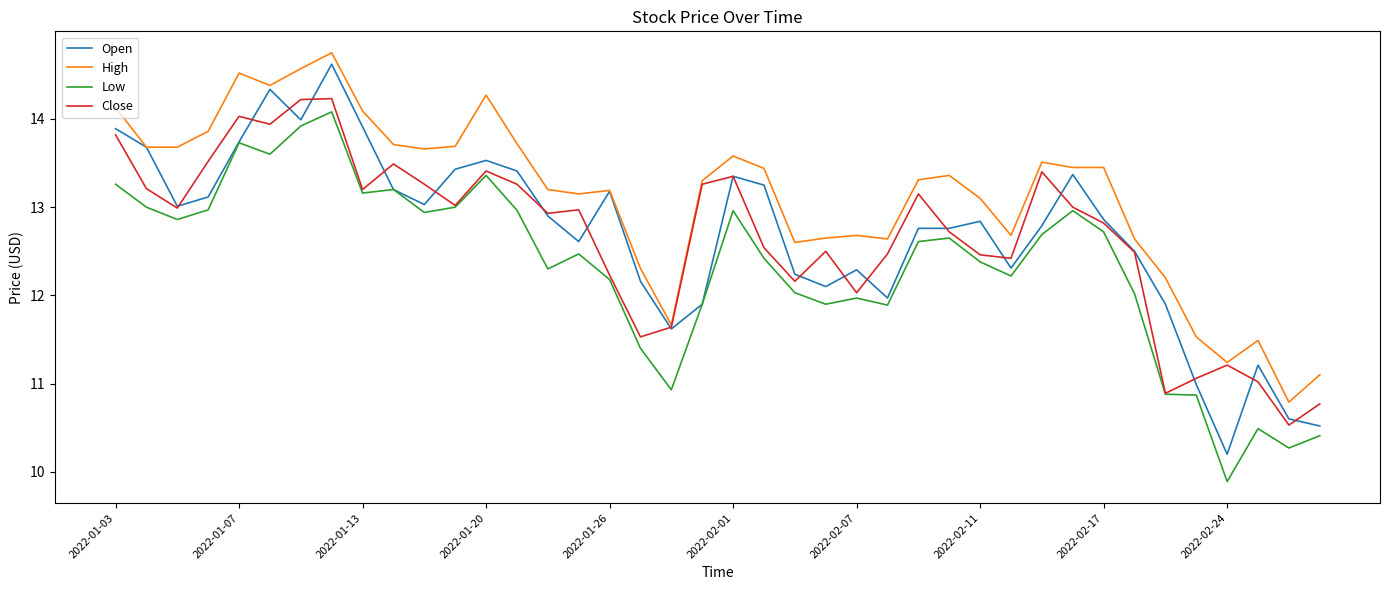

Which series has the largest total across all categories?

High